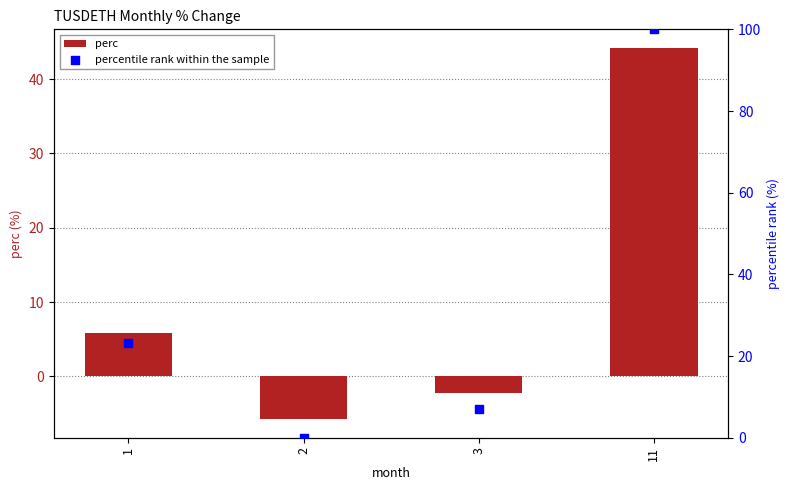

At how many categories does at least one series exceed 10?

2